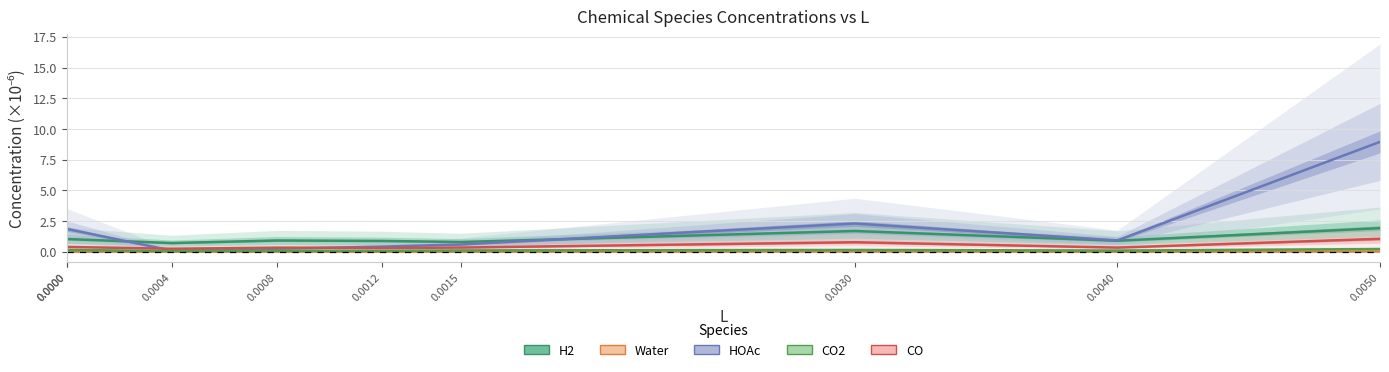

What is the value of the CO point at the 3rd from the left?

0.3